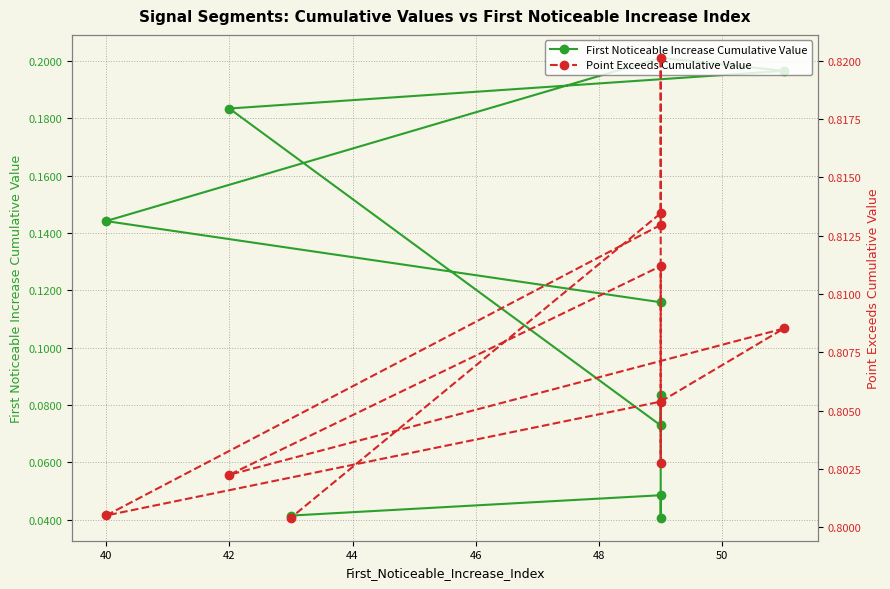

The Point Exceeds Cumulative Value series shows 0.4 at 42. True or false?

False